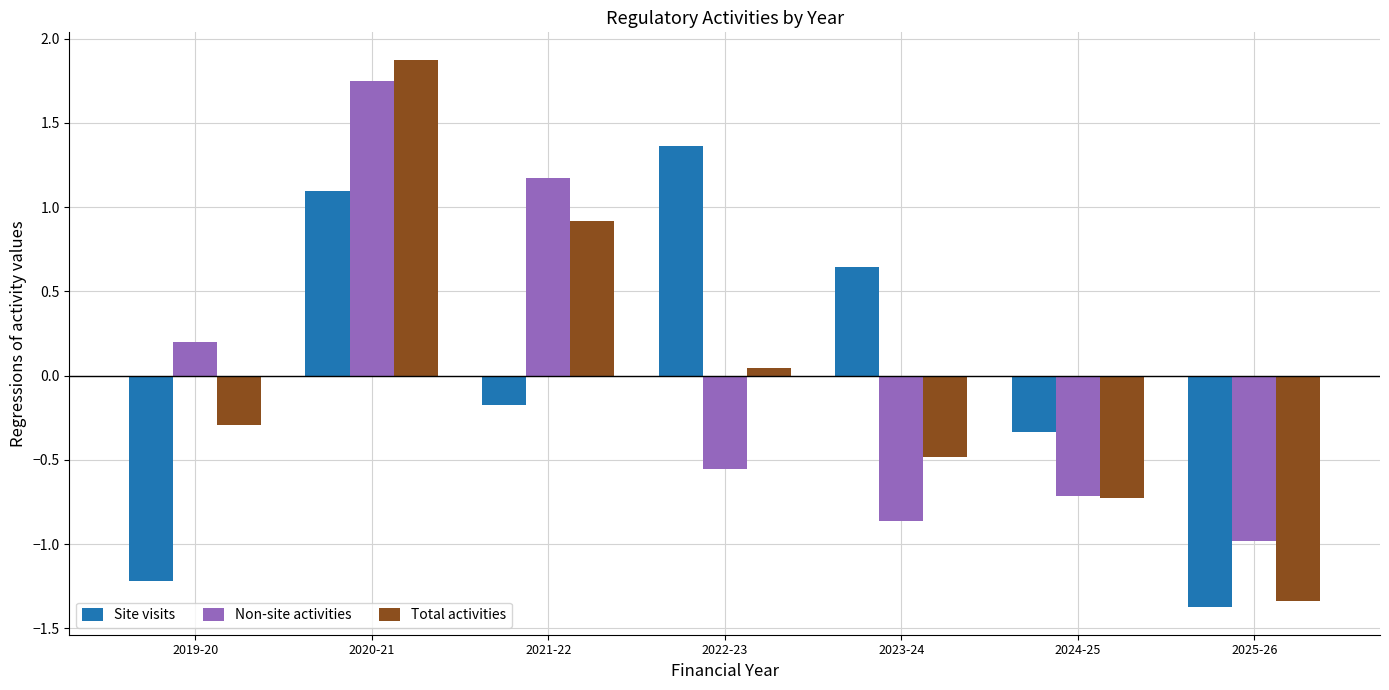

Where does the Non-site activities series first go above 0?

2019-20